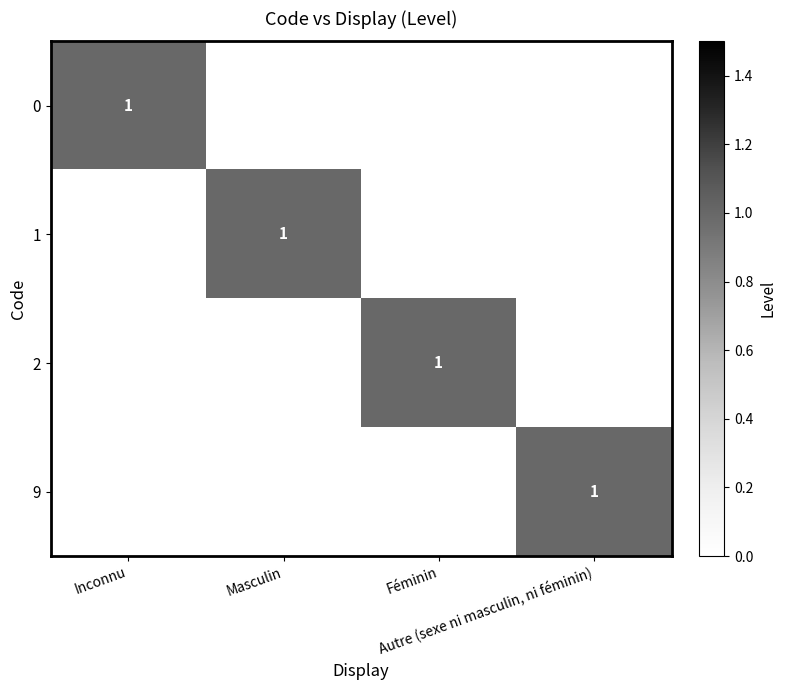

Is the value of 9 at Inconnu greater than the value of 1 at Masculin?

No